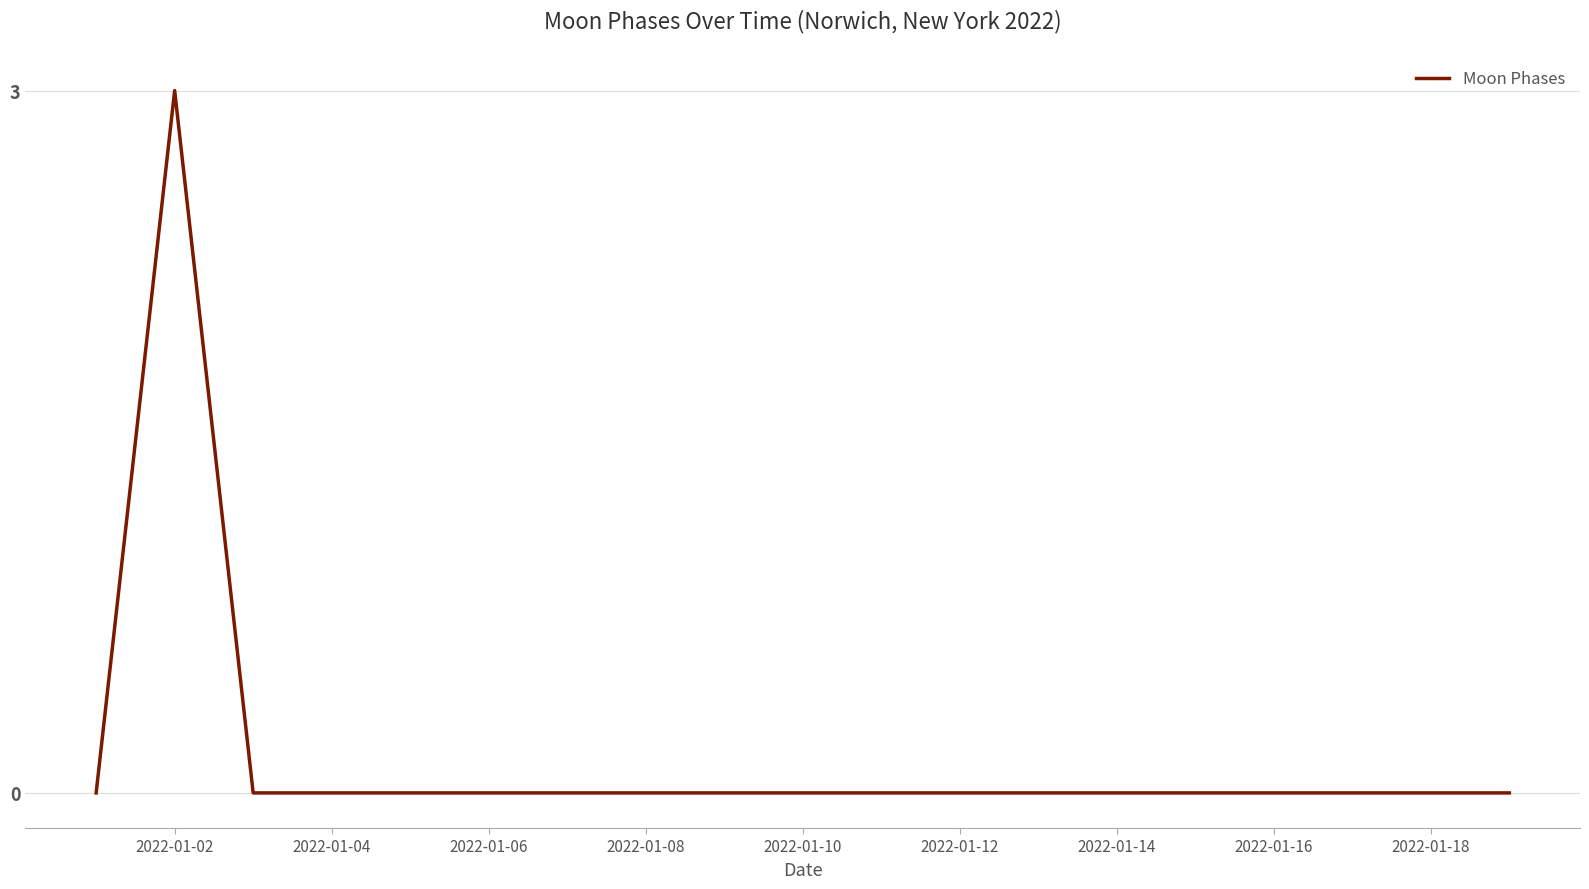

What is the maximum value shown in the chart?

3